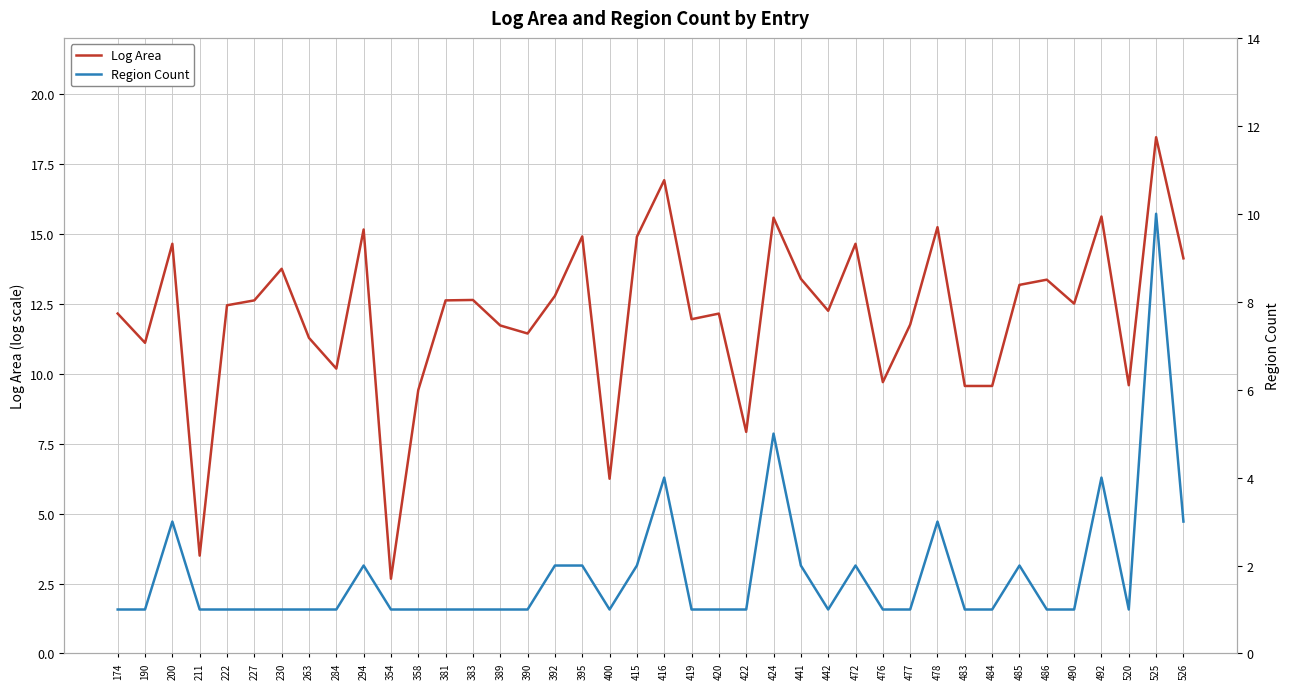

True or false: Log Area and Region Count cross at least once.

False